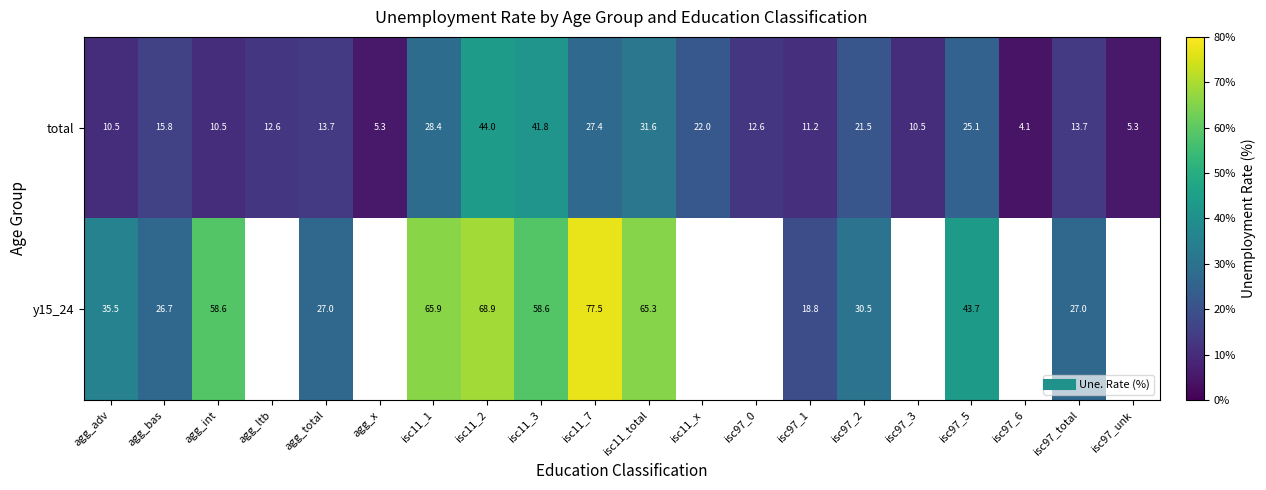

What is the difference between the total values at isc11_3 and agg_ltb?

29.3